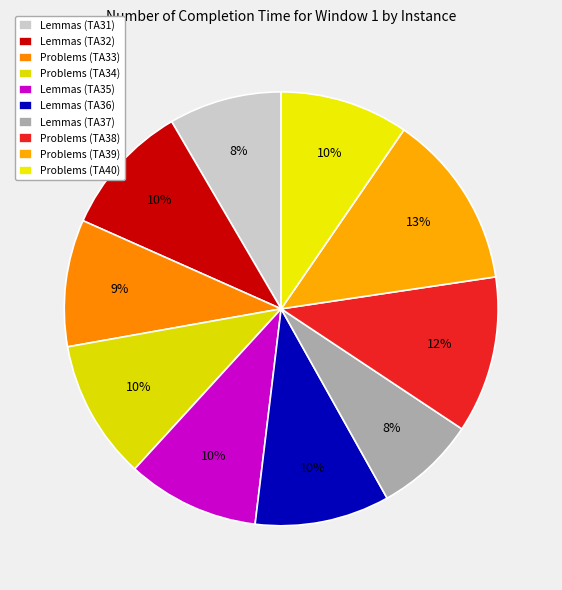

Count the number of slices in the pie.

10